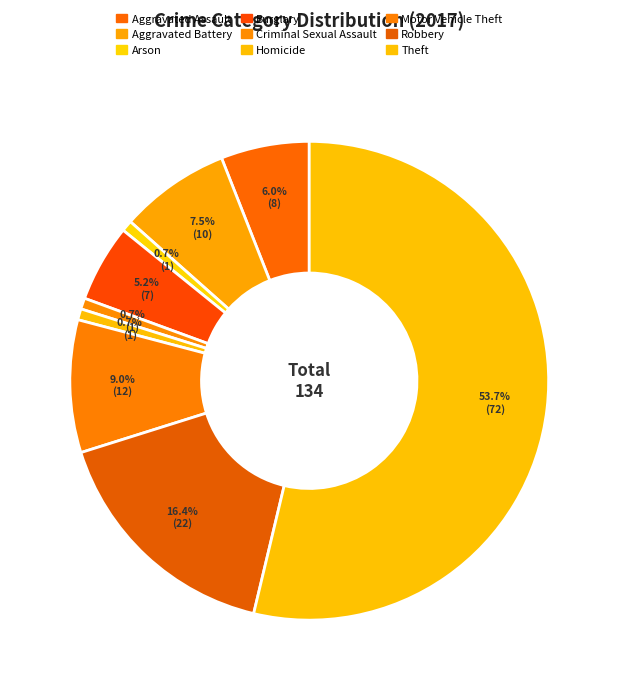

Rank the categories by value from lowest to highest.

Arson, Criminal Sexual Assault, Homicide, Burglary, Aggravated Assault, Aggravated Battery, Motor Vehicle Theft, Robbery, Theft